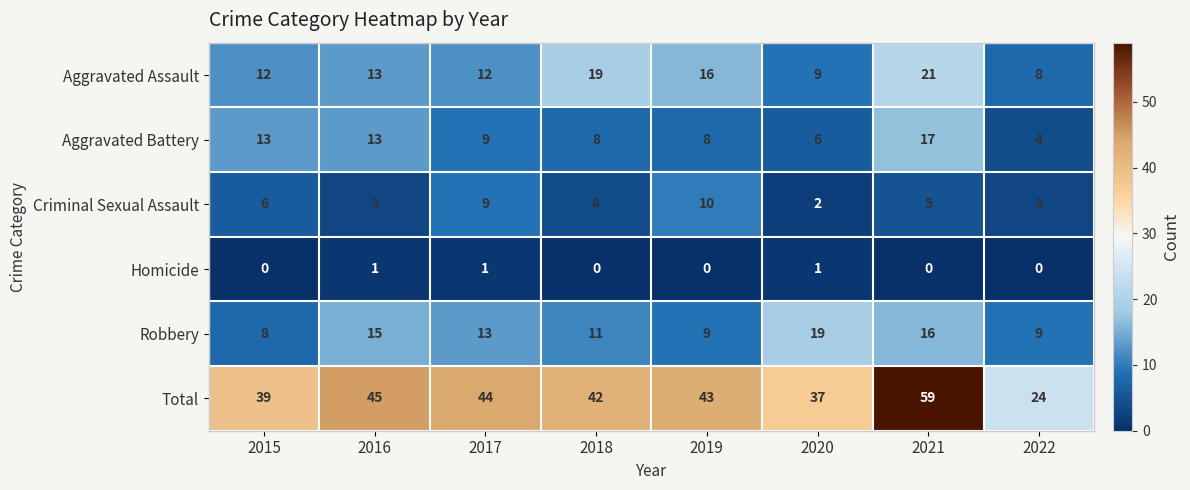

List the series in order of their peak value, highest first.

Total, Aggravated Assault, Robbery, Aggravated Battery, Criminal Sexual Assault, Homicide